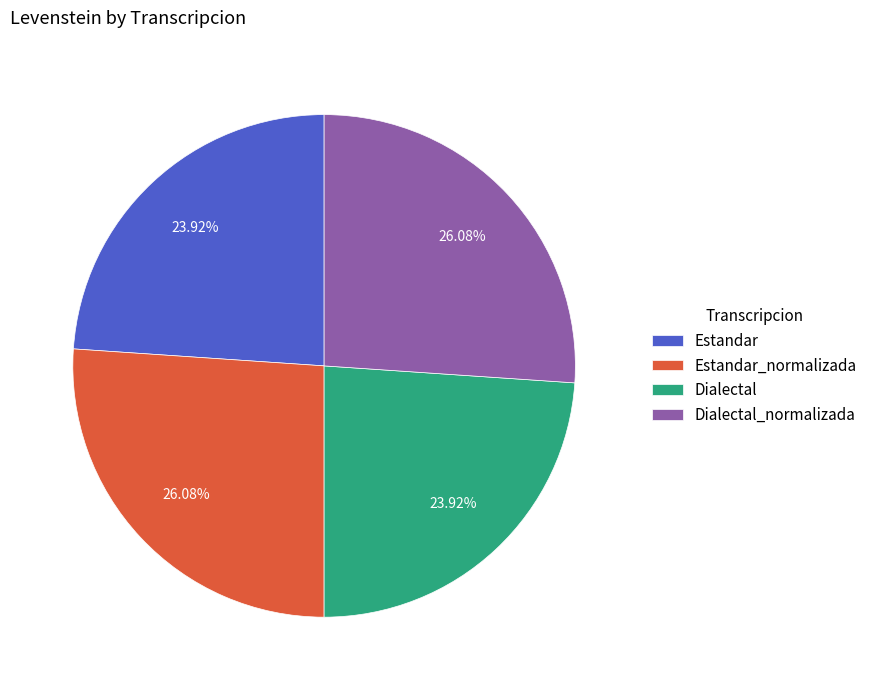

Combined, do Estandar_normalizada and Dialectal_normalizada account for over 50%?

Yes